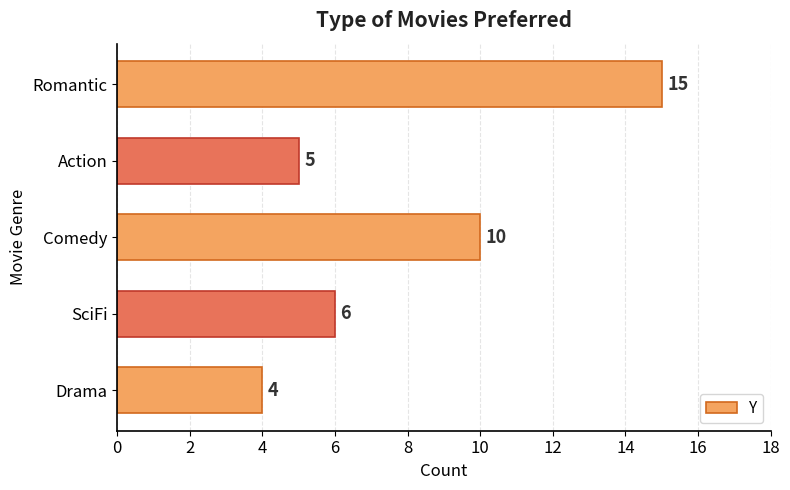

The chart shows a value of 3 at Action. True or false?

False